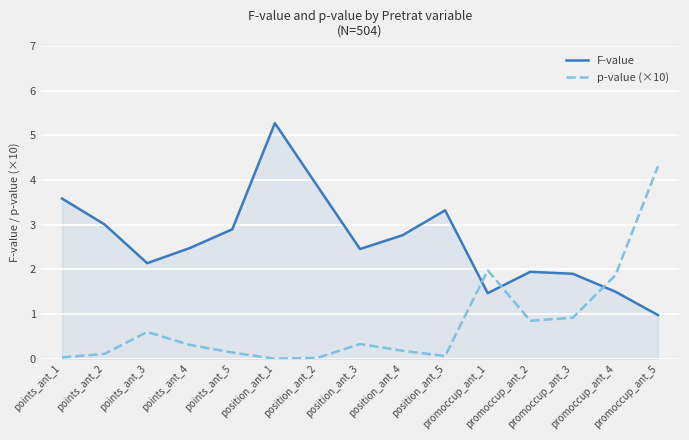

Rank the series by their average value, from highest to lowest.

F-value, p-value (×10)